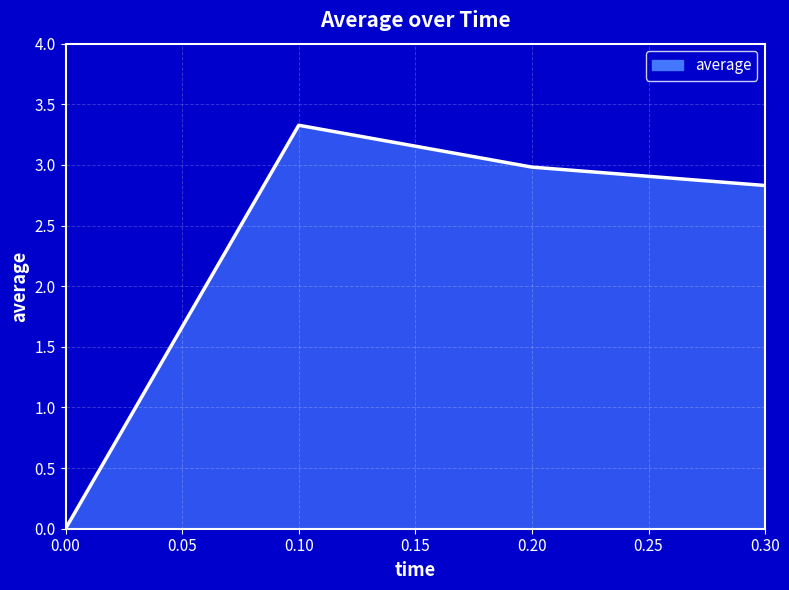

Is it true that the value at 0.00 is -1.7?

False